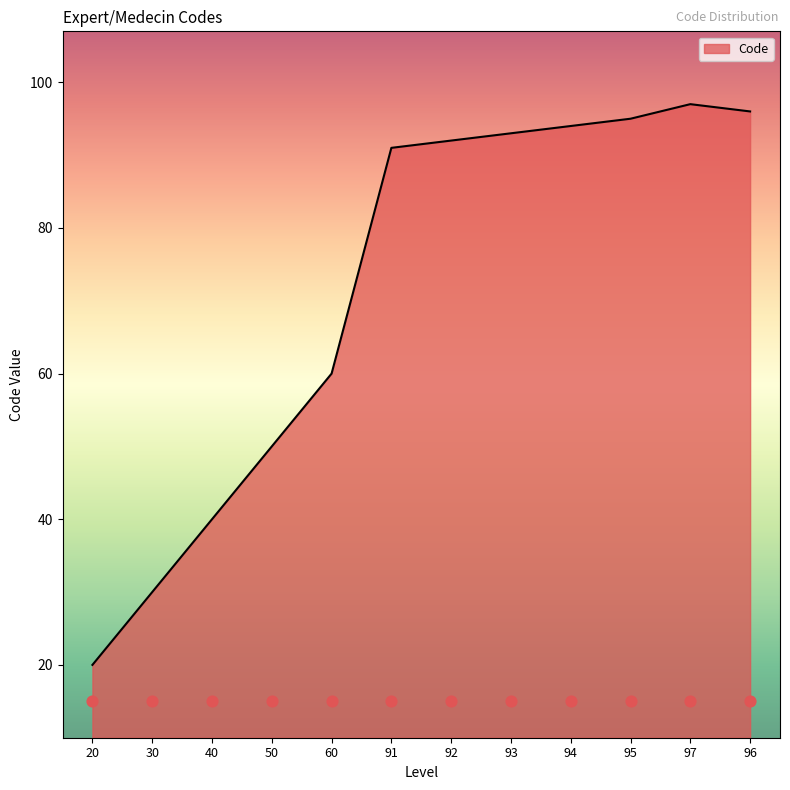

Which has a higher value, 30 or 60?

60